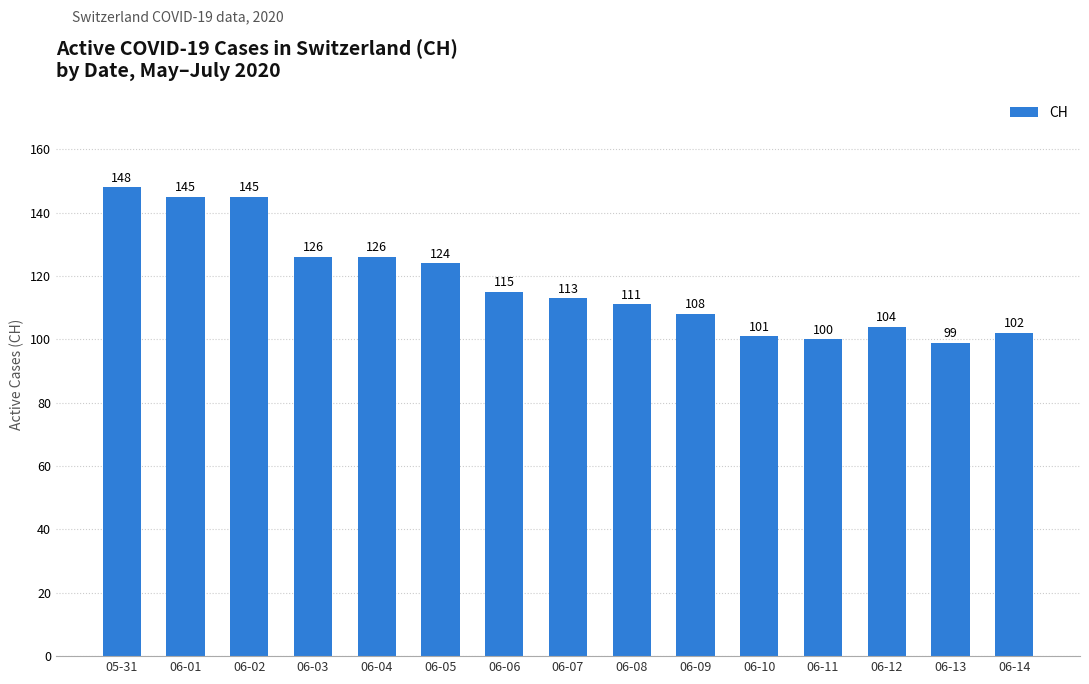

Reading left to right, list all the values displayed in this chart.

05-31=148	06-01=145	06-02=145	06-03=126	06-04=126	06-05=124	06-06=115	06-07=113	06-08=111	06-09=108	06-10=101	06-11=100	06-12=104	06-13=99	06-14=102